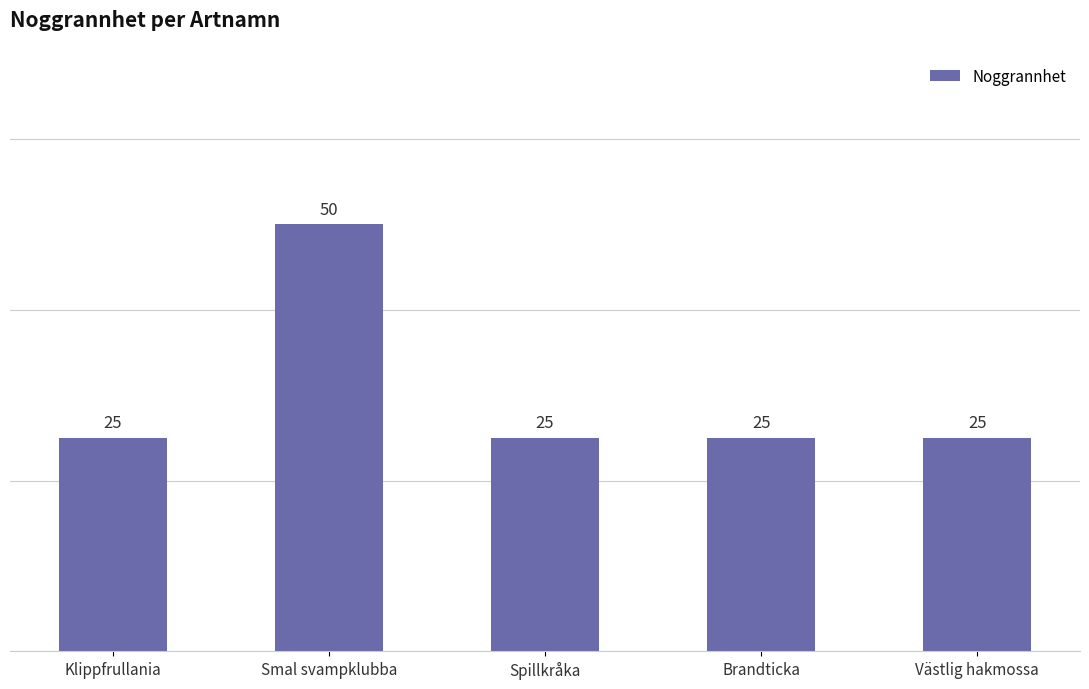

Approximately how many times larger is the value at Klippfrullania compared to Spillkråka?

1.0